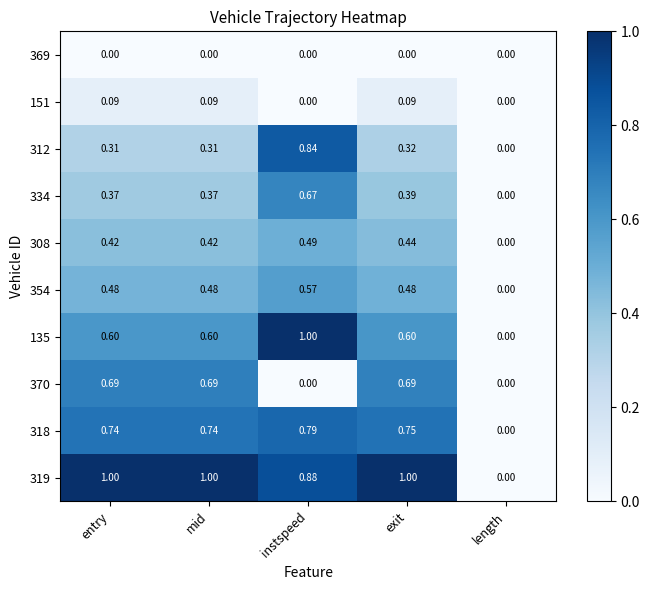

Count the number of categories in the chart.

5